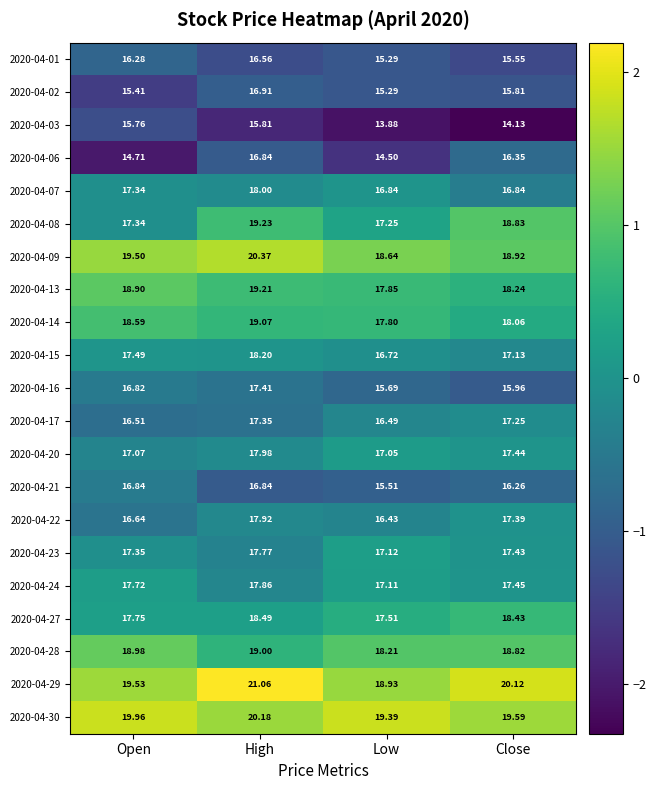

List the labels in order of 2020-04-02 value, smallest first.

Low, Open, Close, High